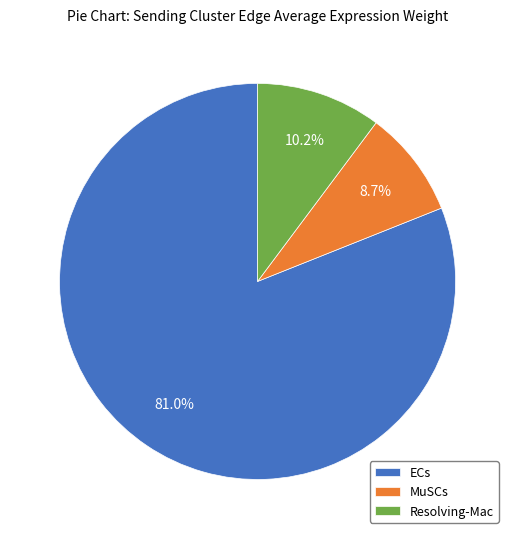

Does Resolving-Mac account for over 50% of the chart?

No